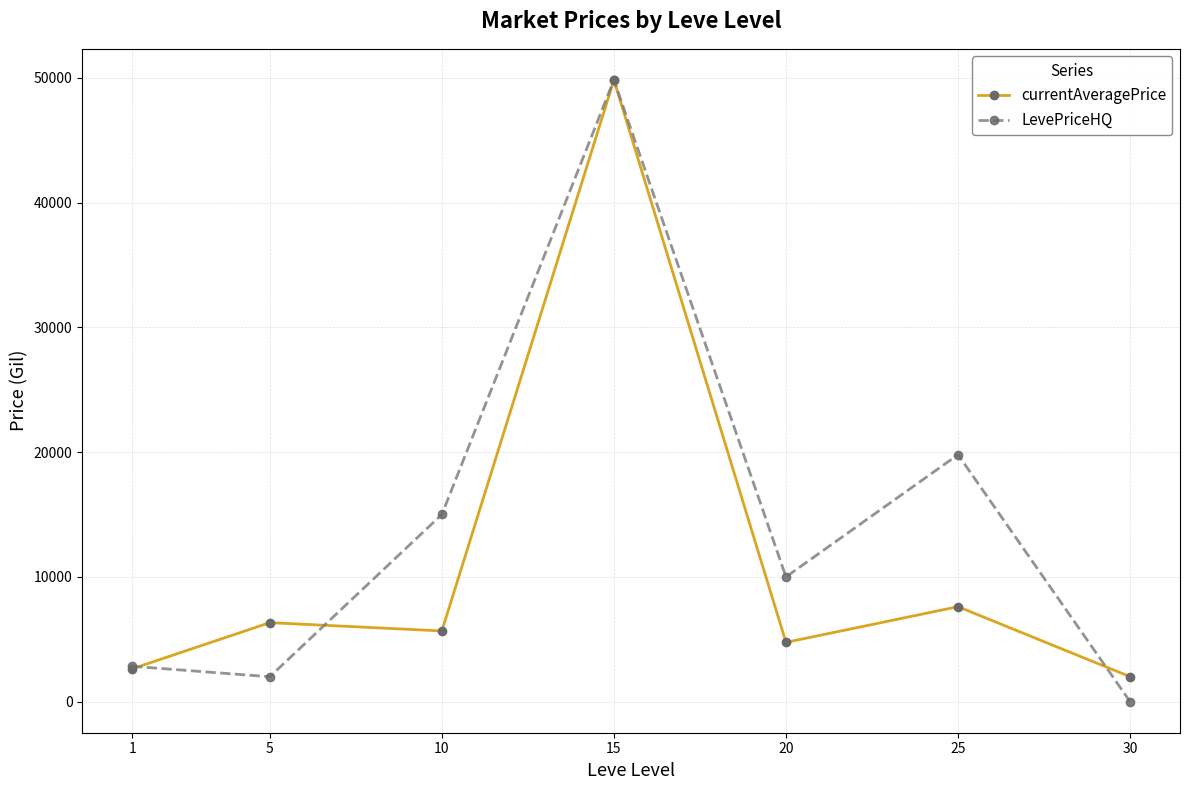

At which category does LevePriceHQ reach its first local valley?

5